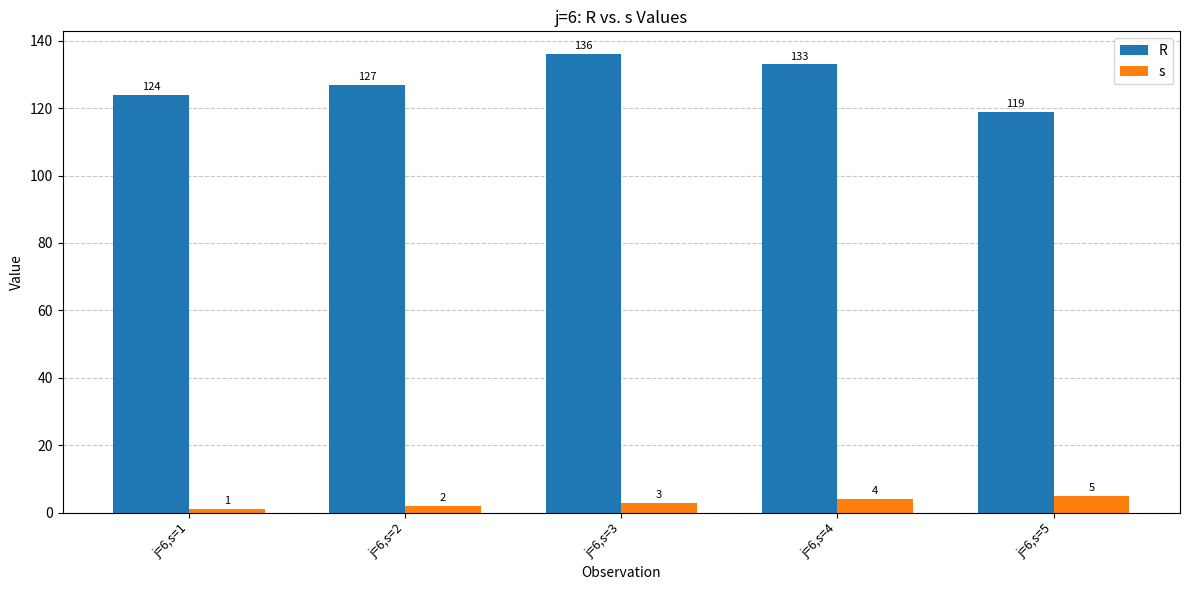

The value of R at j=6,s=2 is 127. True or false?

True